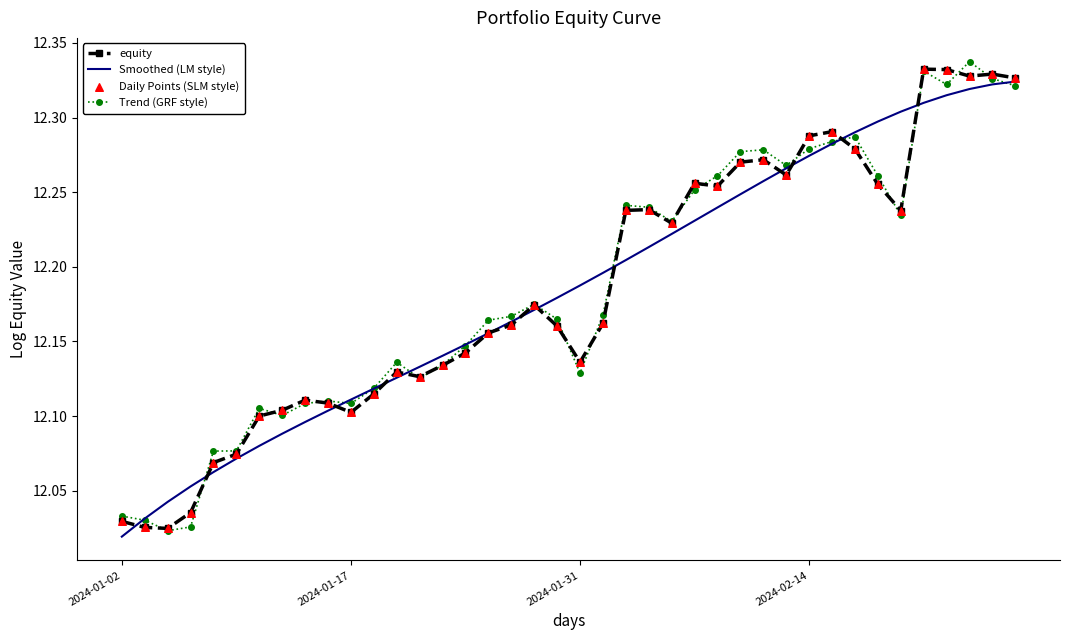

At which category is the sum across all series the highest?

37